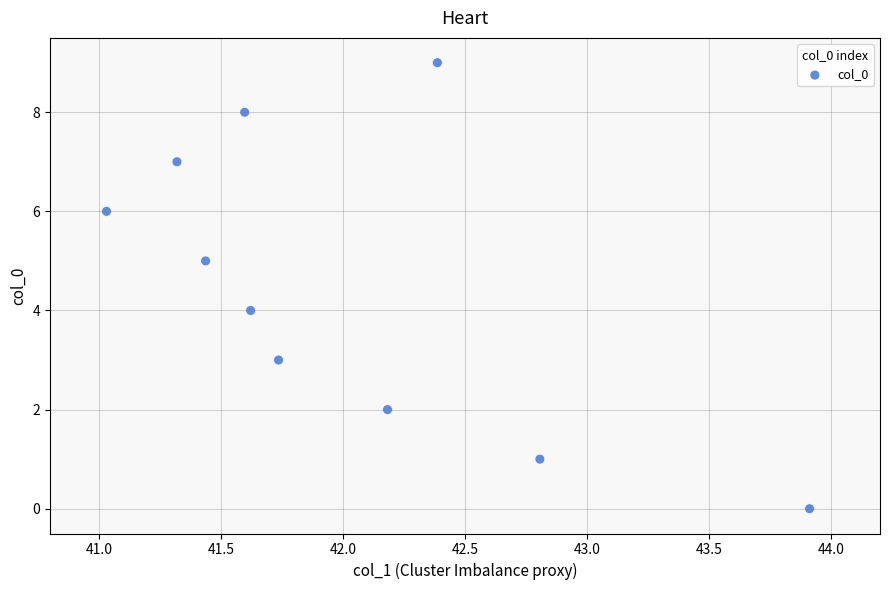

What is the range of Y values (max minus min)?

9